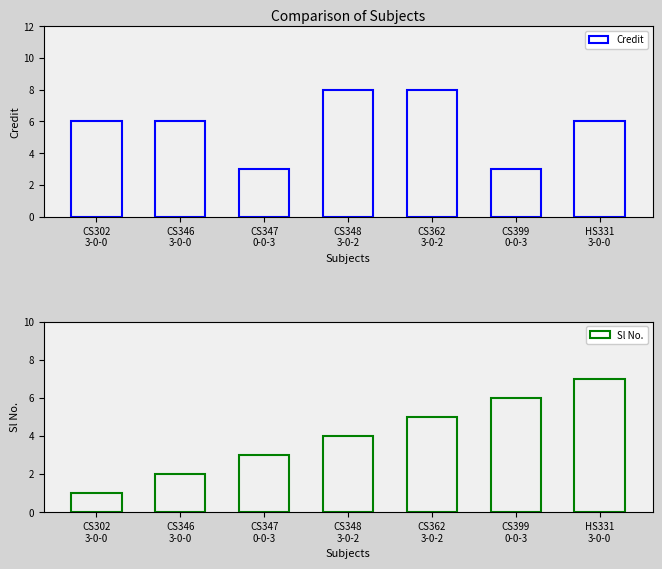

At HS331
3-0-0, list the series in order from smallest to largest.

Credit, Sl No.